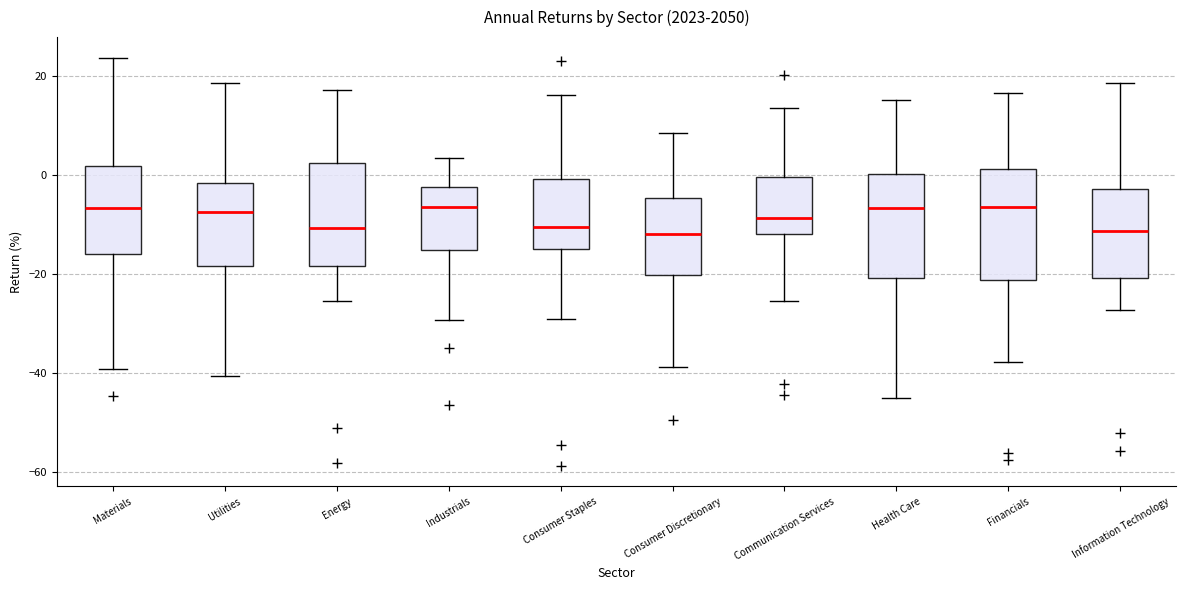

Where is the upper edge of the box for Materials on the y-axis? The values are not printed on the chart, so give them approximately, as read against the axis.

2